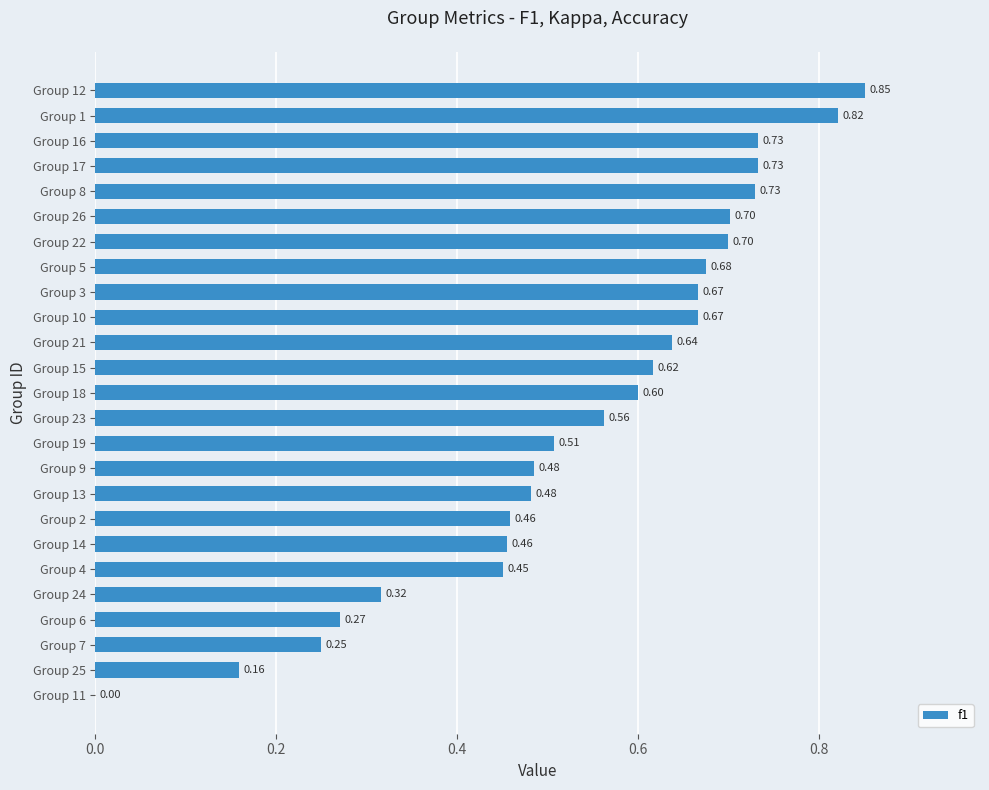

What is the change in value from Group 9 to Group 3?

+0.2